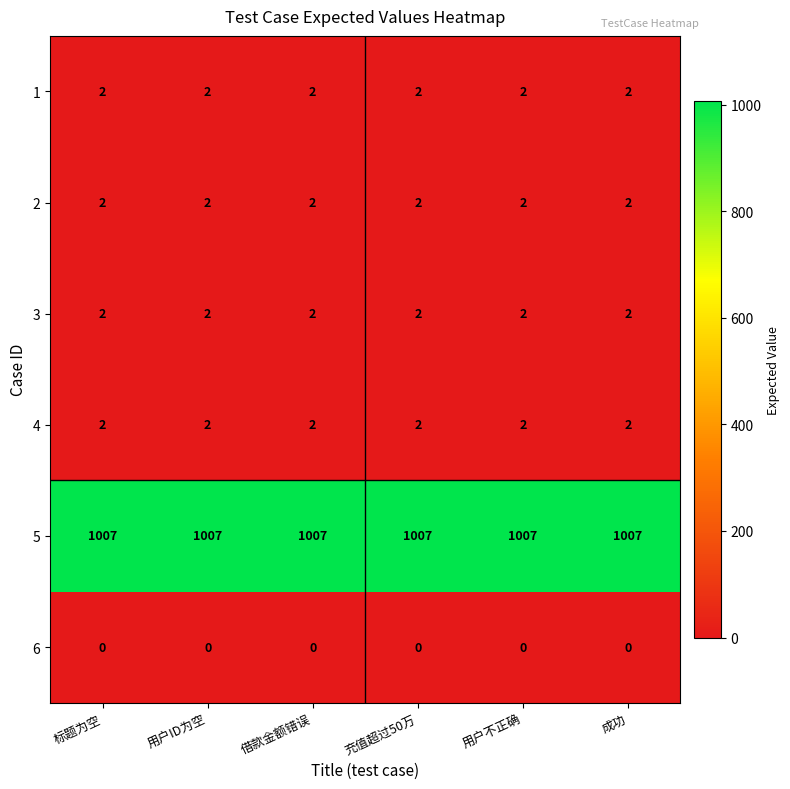

What is the spread (max minus min) of values at 用户ID为空?

1007